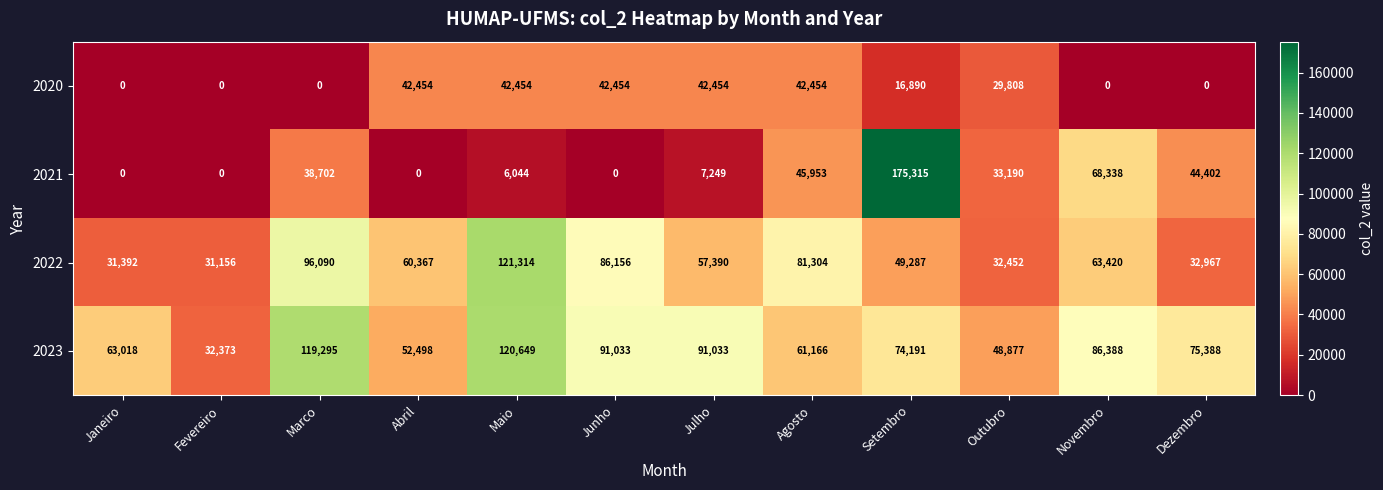

Rank the series by their maximum value, from highest to lowest.

2021, 2022, 2023, 2020